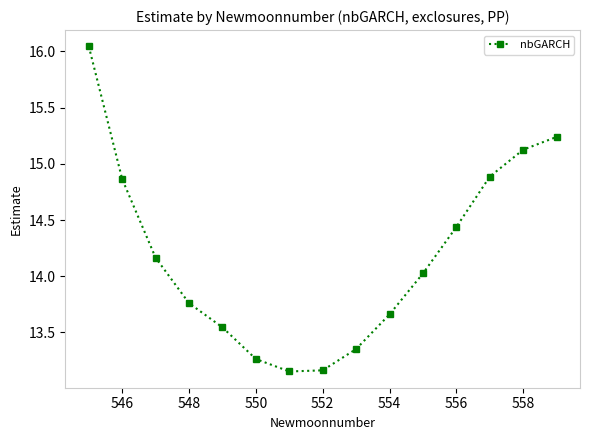

What is the sum of all values?

212.7